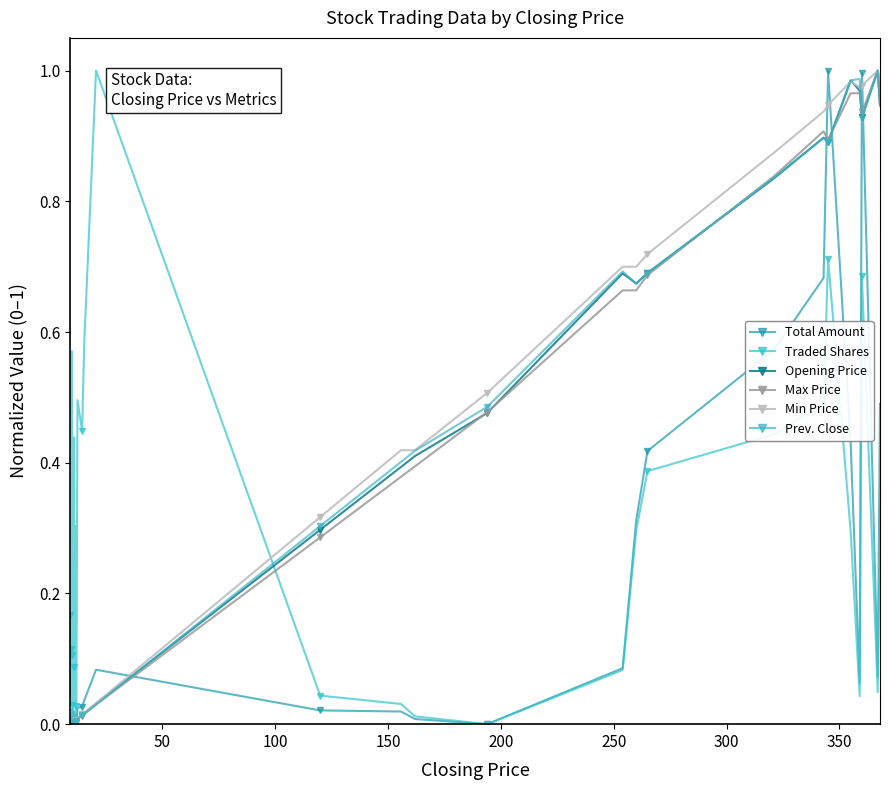

The value of Opening Price at 9 is 0.0. True or false?

False